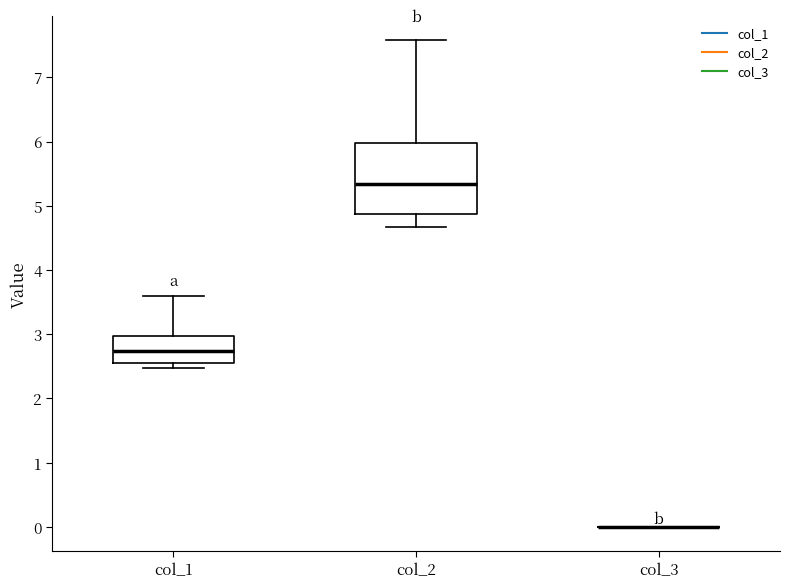

Reading left to right, read every box against the y-axis: the position of its median line, the range the box covers, and the ends of its whiskers. The values are not printed on the chart, so give them approximately, as read against the axis.

col_1: median 2.7, box 2.6 to 3.0, whiskers 2.5 to 3.6
col_2: median 5.3, box 4.9 to 6.0, whiskers 4.7 to 7.6
col_3: box collapsed to a line at 0.0, whiskers 0.0 to 0.0